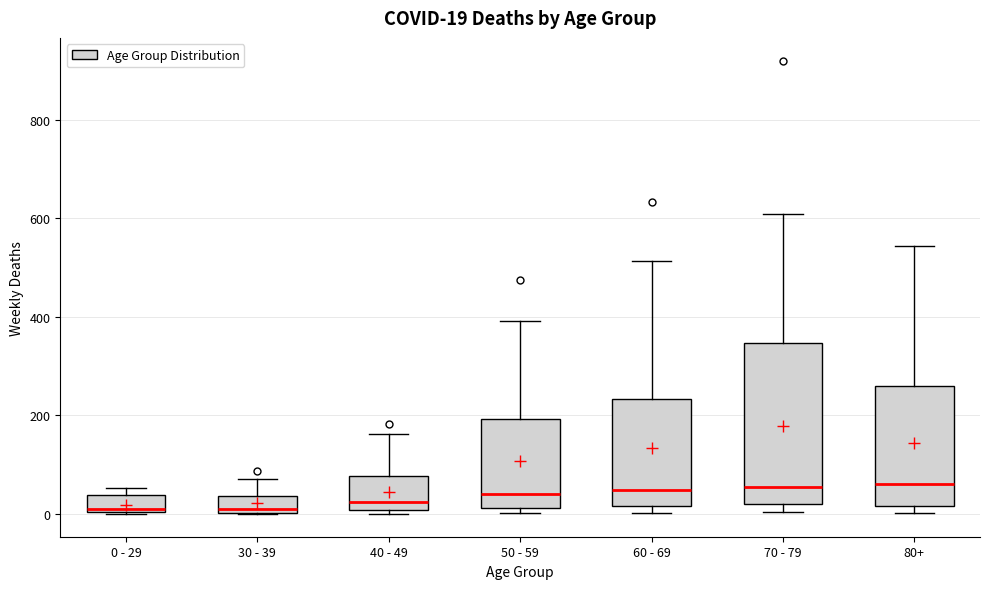

Which box is the tallest, from its lower edge to its upper edge?

70 - 79